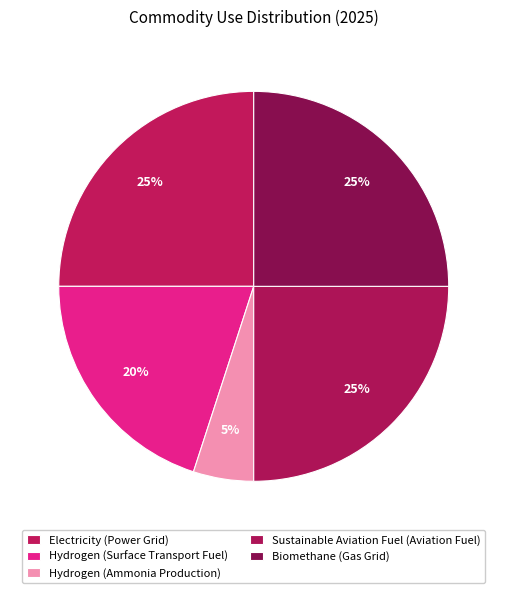

Between Hydrogen (Surface Transport Fuel) and Hydrogen (Ammonia Production), which is larger?

Hydrogen (Surface Transport Fuel)